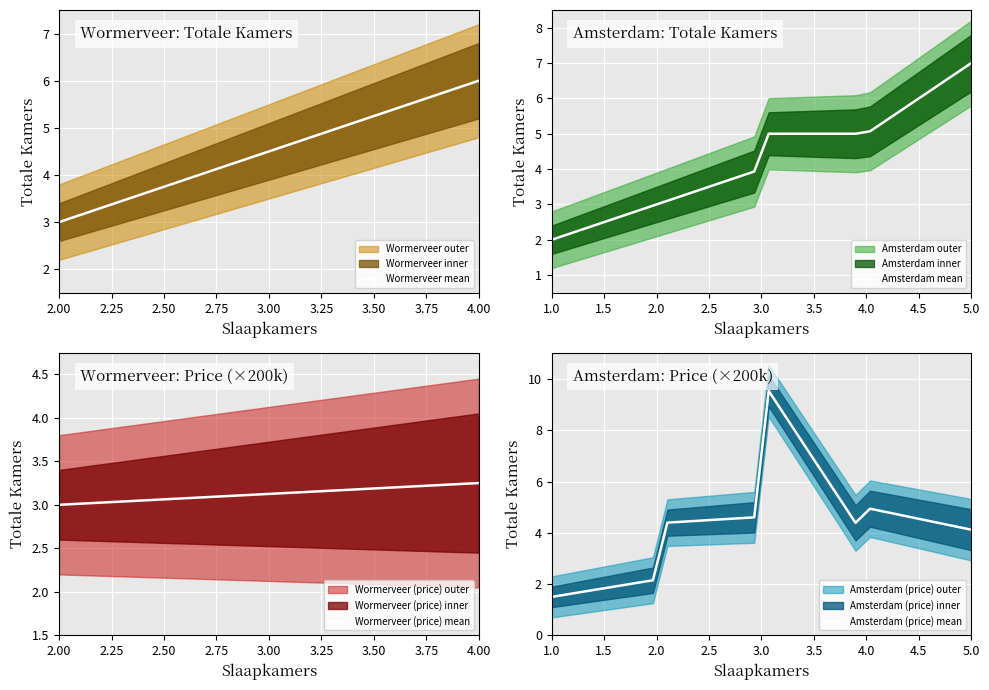

What is the highest value of the Wormerveer mean series?

6.0